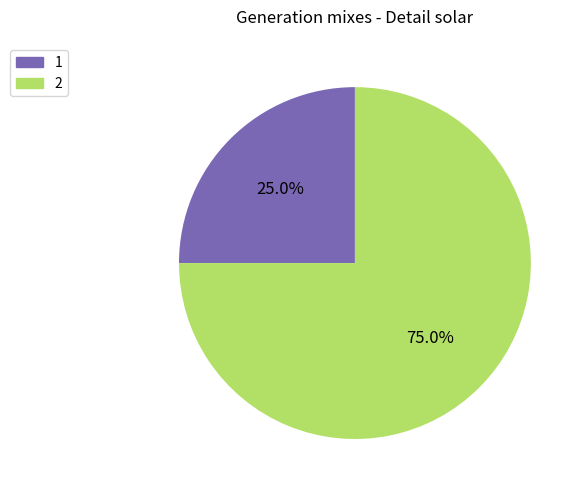

To the nearest percent, what is the average slice percentage?

50%